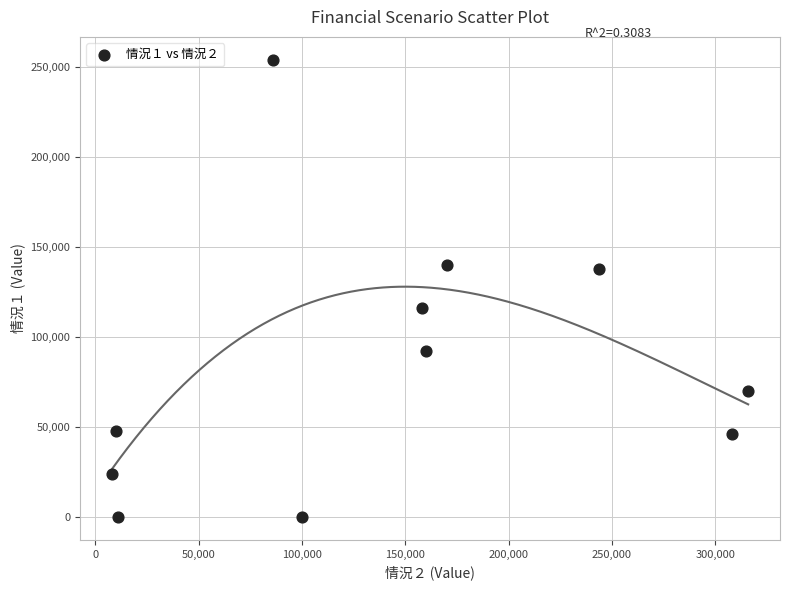

What is the average X value?

142818